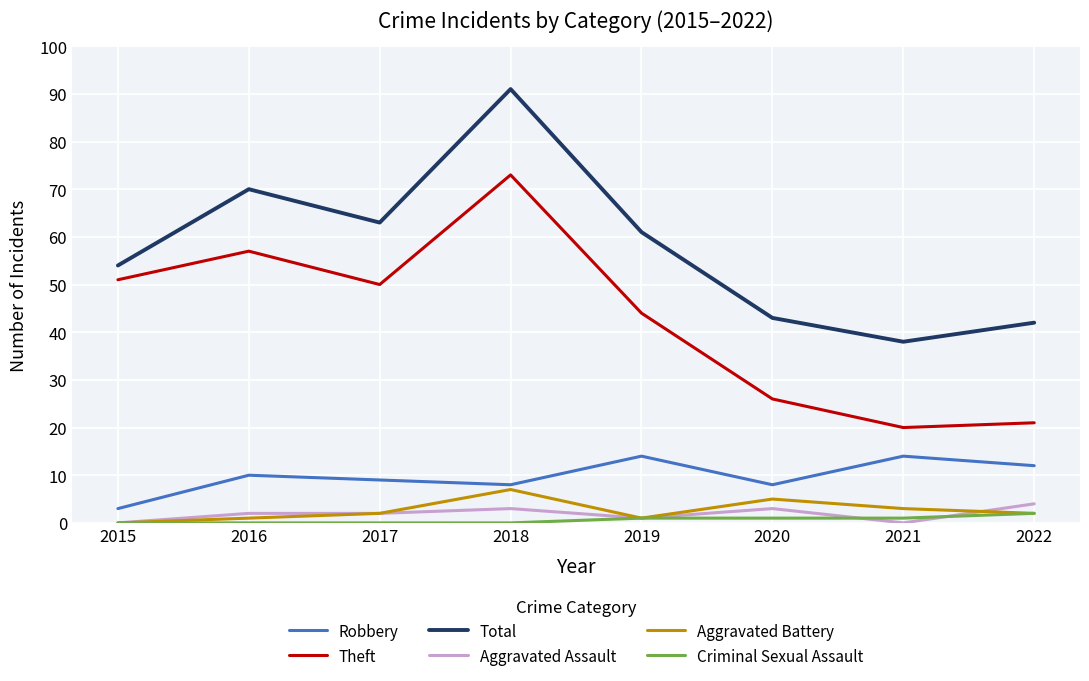

Is the value of Robbery at 2021 greater than the value of Aggravated Battery at 2015?

Yes